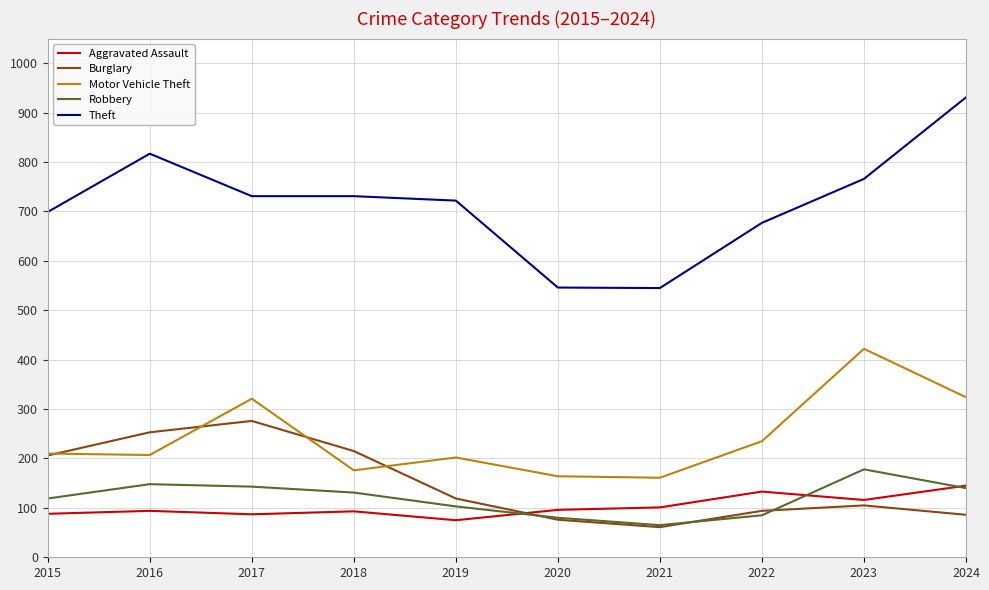

At which category does the chart reach its minimum across all series?

2021